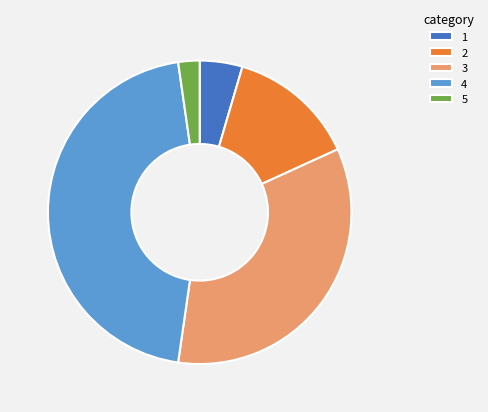

True or false: 1 accounts for 5% of the total.

True